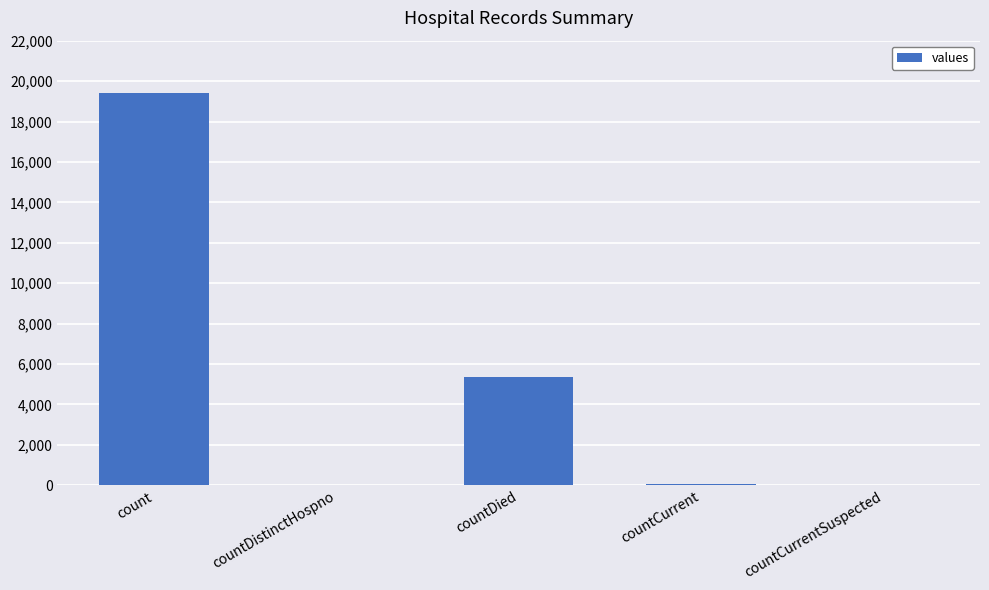

What is the ratio of the value at count to the value at countCurrent?

323.7